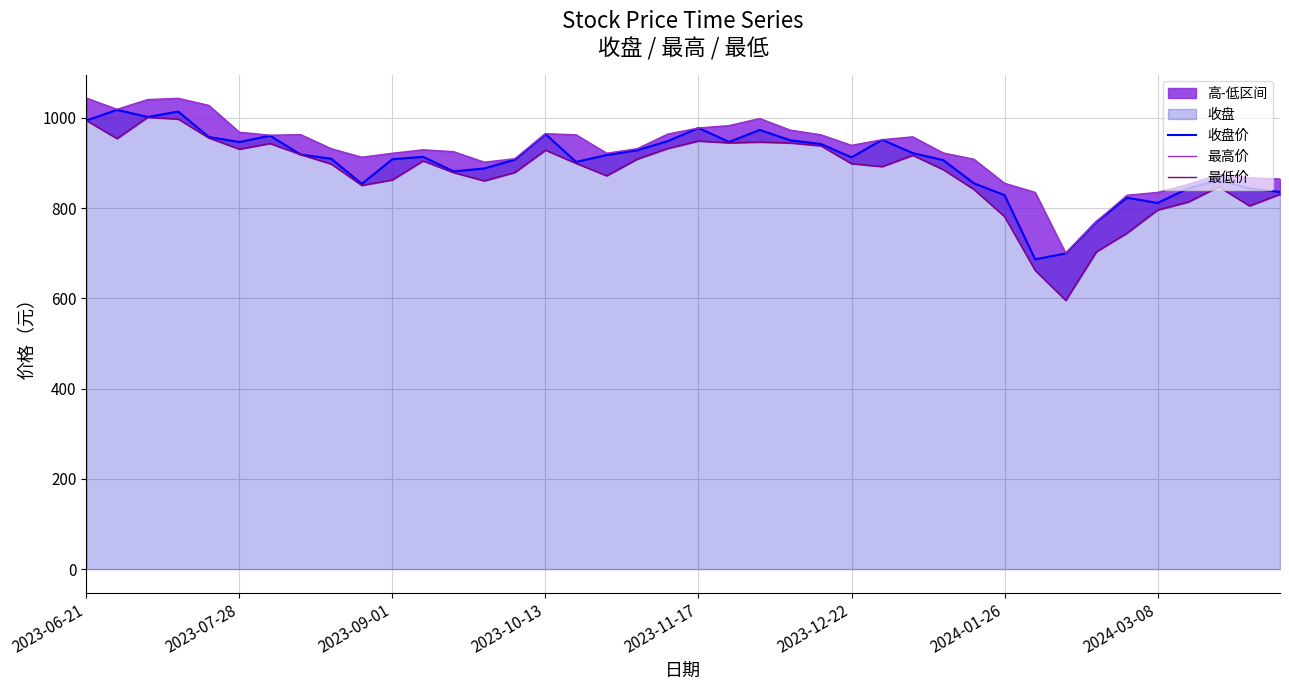

What is the minimum value for 收盘价?

686.5